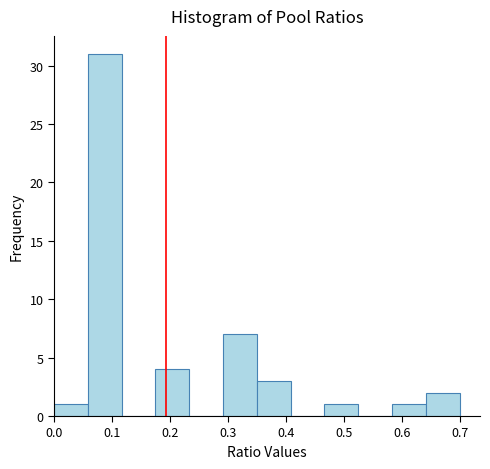

Over which range of the x-axis is the bar tallest?

0.06 to 0.12